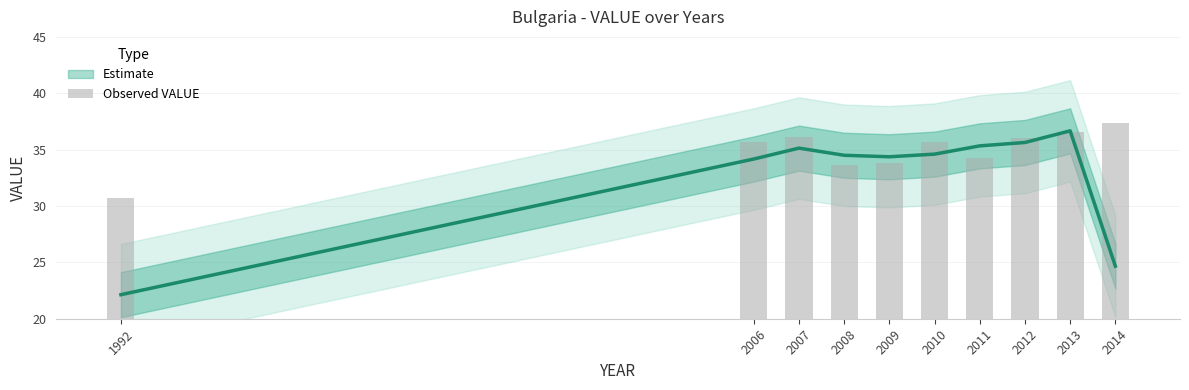

Is it true that the value at 2014 is 37.4?

True